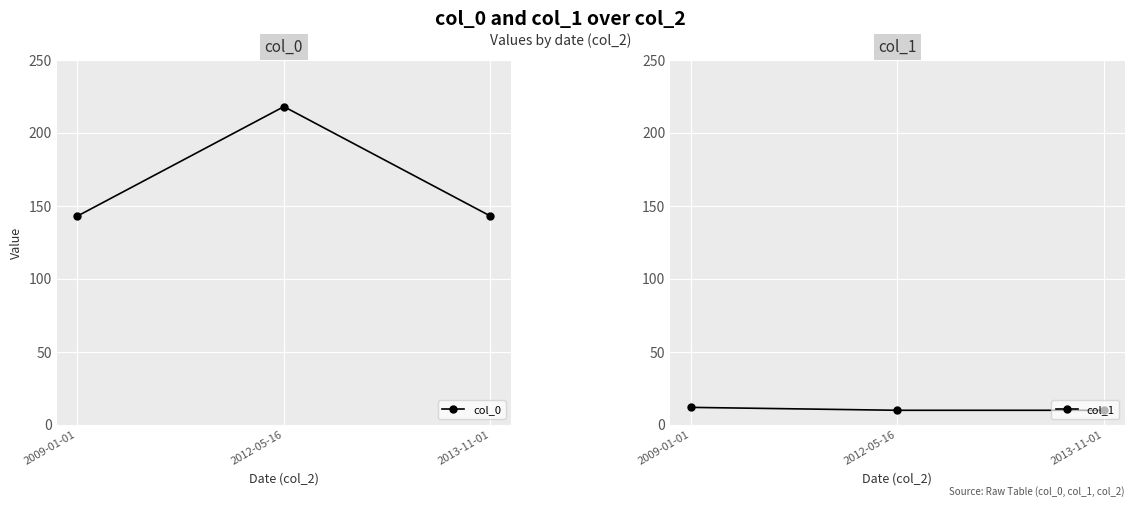

Reading right to left, what are all the values shown in this chart?

col_0: 2013-11-01=143	2012-05-16=218	2009-01-01=143
col_1: 2013-11-01=10	2012-05-16=10	2009-01-01=12